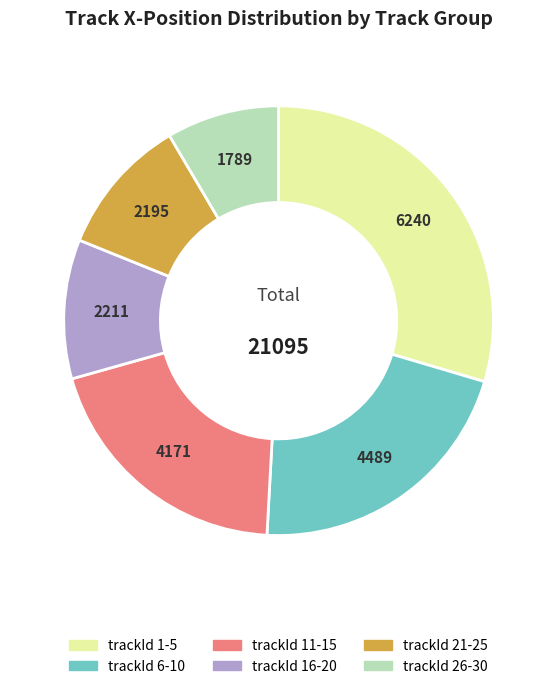

Is there a majority slice in this chart?

No